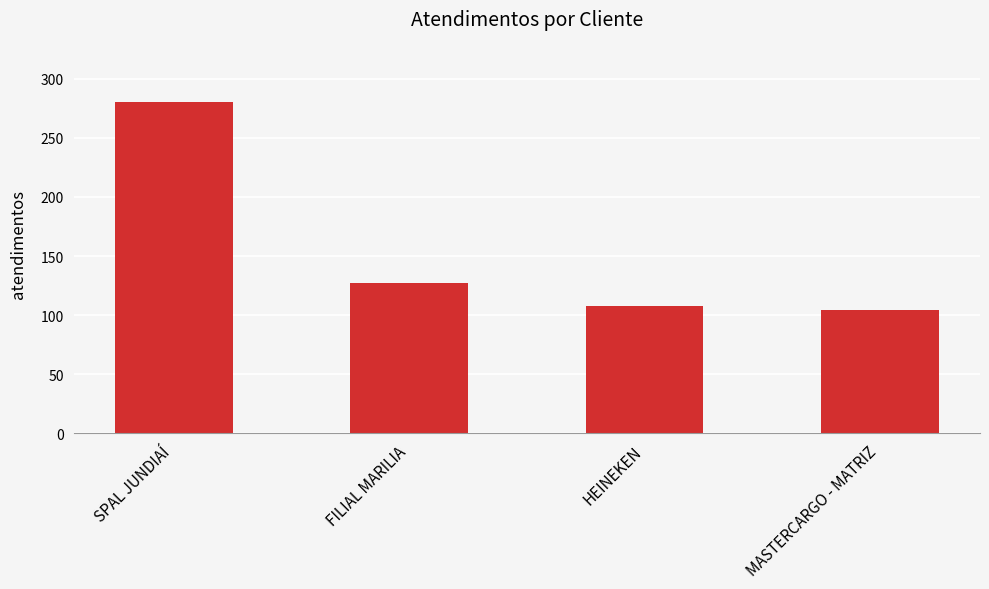

The value at HEINEKEN is 66. True or false?

False